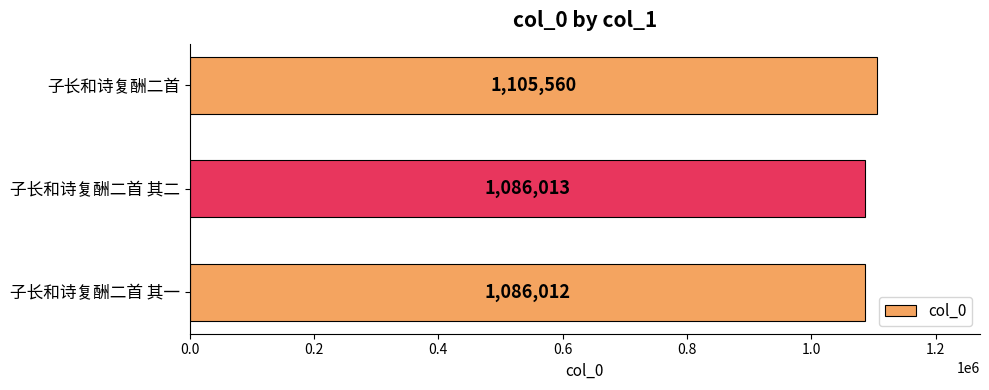

What is the value of the 2nd bar from the top?

1086013